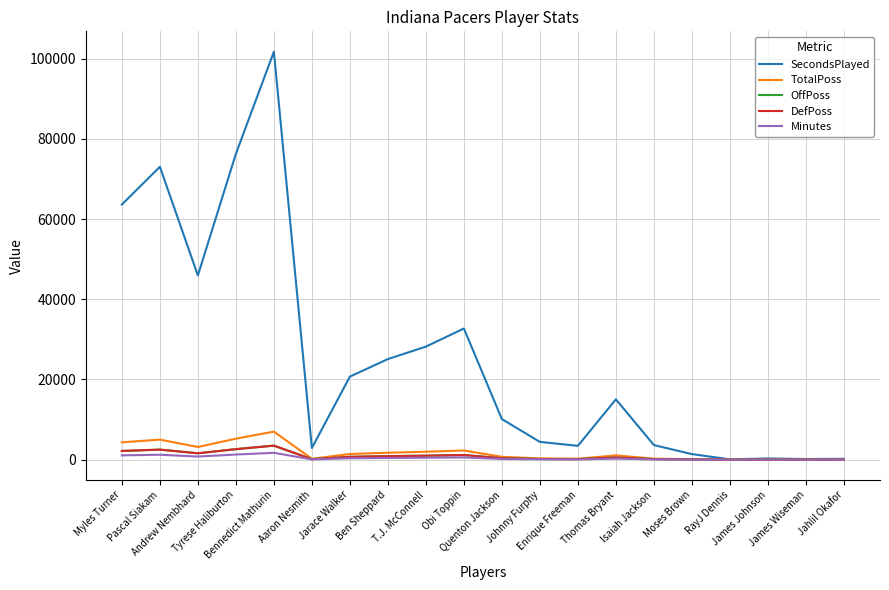

Which series has the largest range (max minus min)?

SecondsPlayed